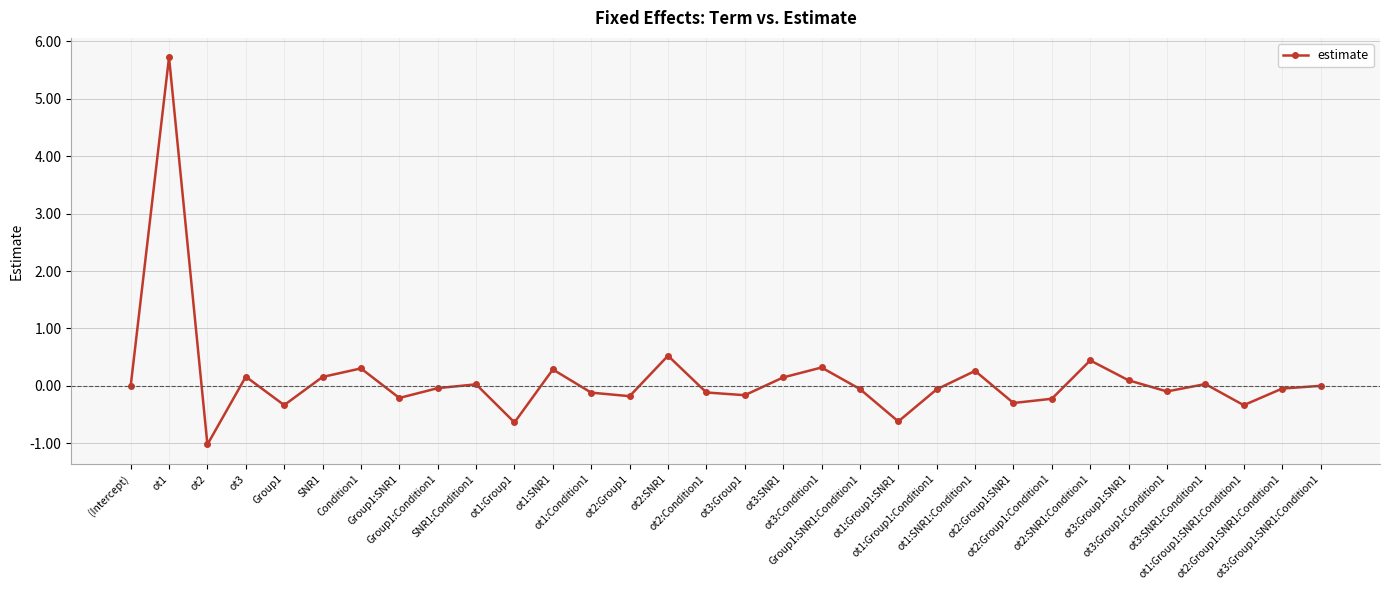

At which category does the data reach its first local valley?

ot2